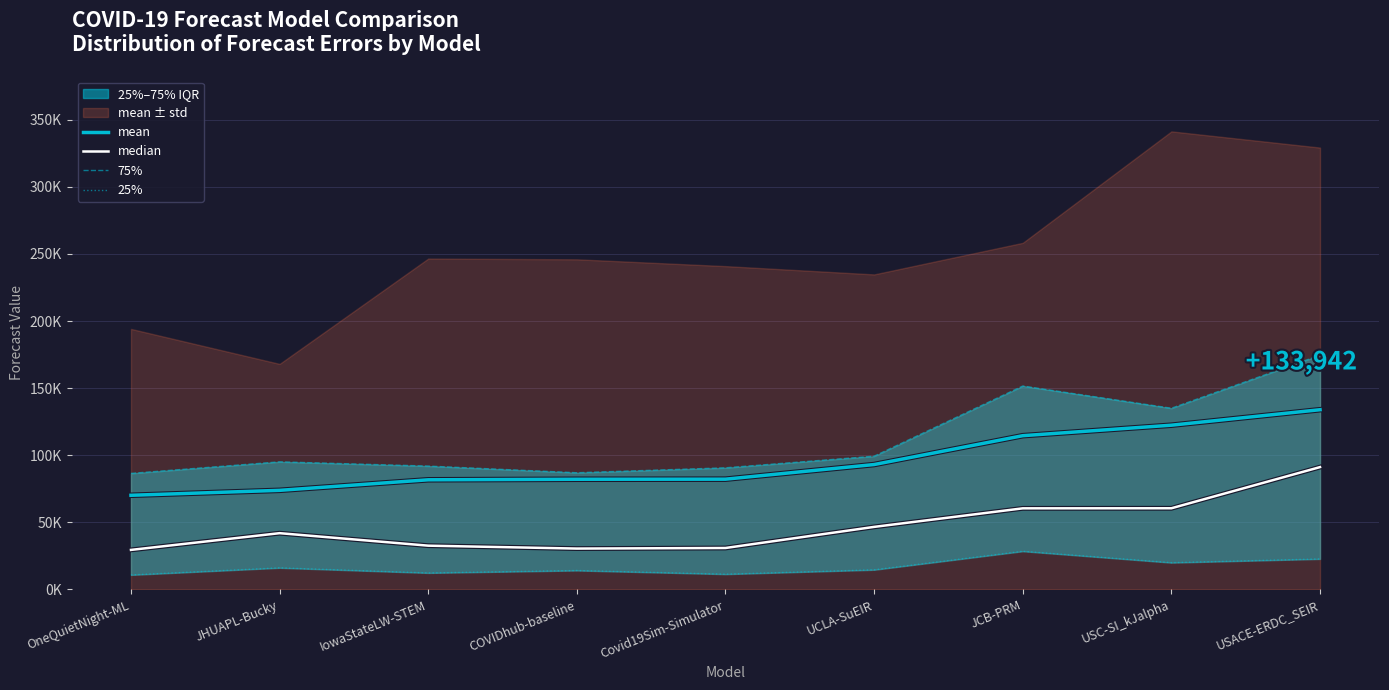

At how many categories does at least one series exceed 129357?

3